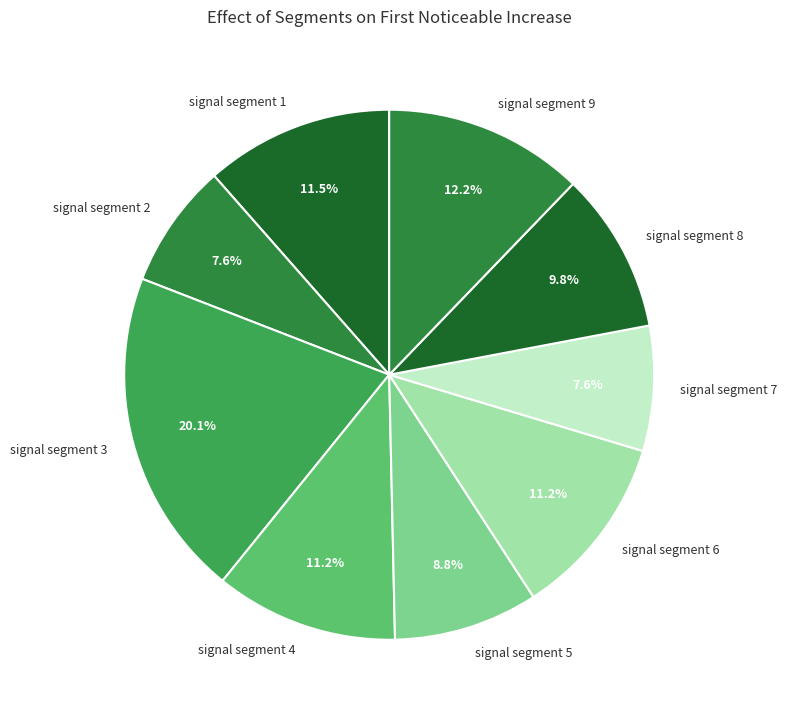

What percentage is NOT represented by signal segment 9?

87.8%